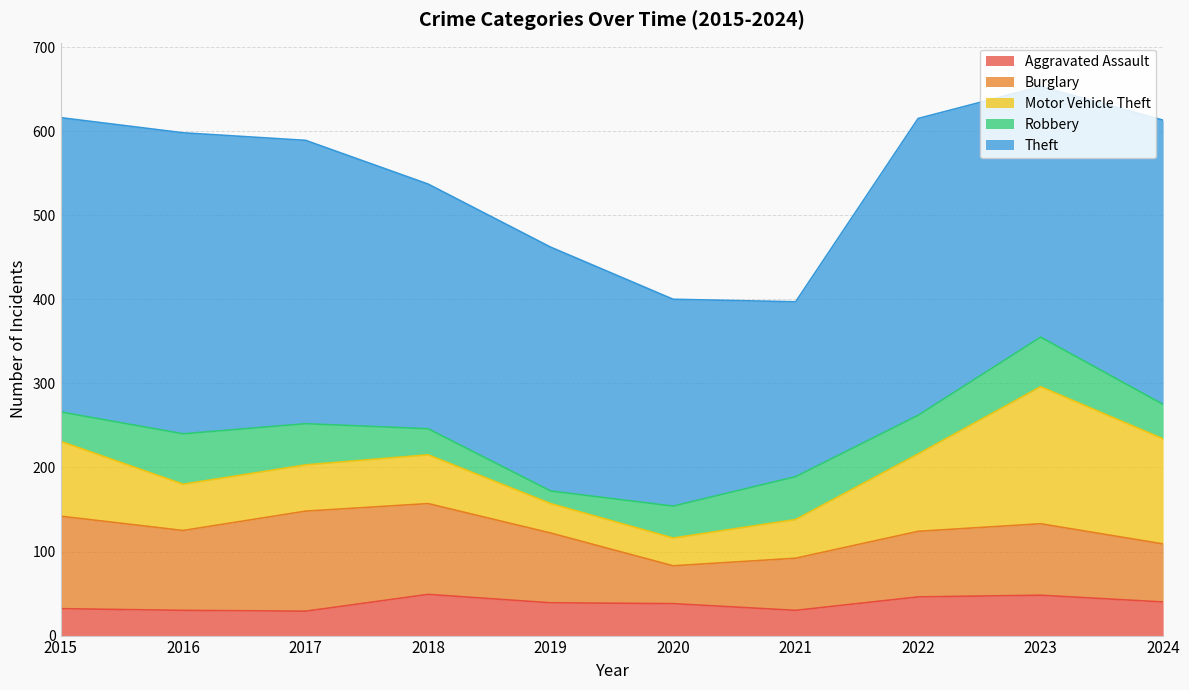

List the labels in order of Motor Vehicle Theft value, smallest first.

2020, 2019, 2021, 2016, 2017, 2018, 2015, 2022, 2024, 2023